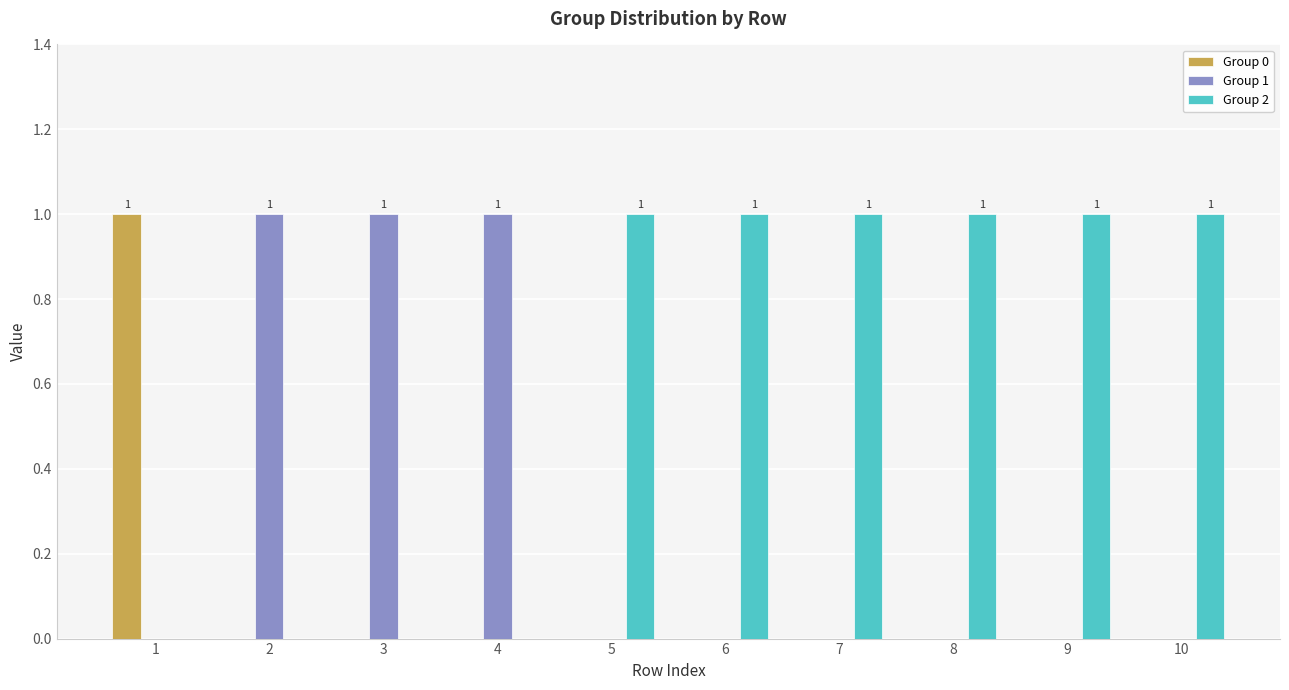

Is the value of Group 2 at 6 greater than the value of Group 0 at 3?

Yes